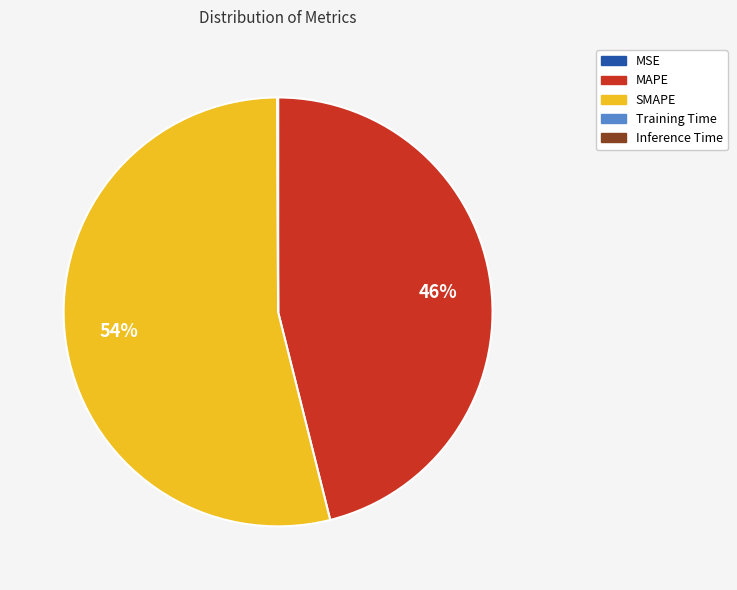

Which slice is the largest?

SMAPE